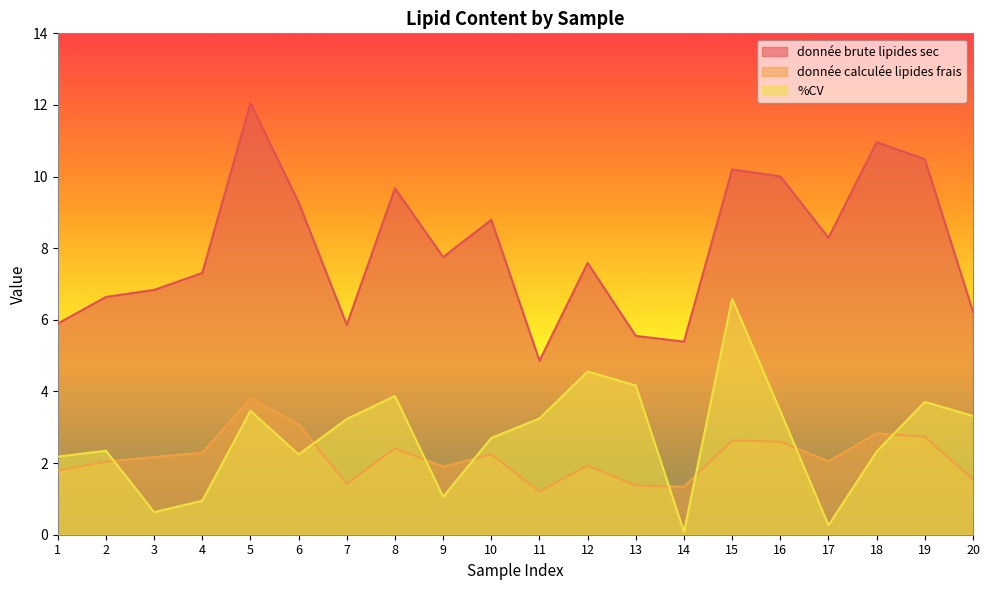

Where is donnée brute lipides sec nearest to the value 8?

9